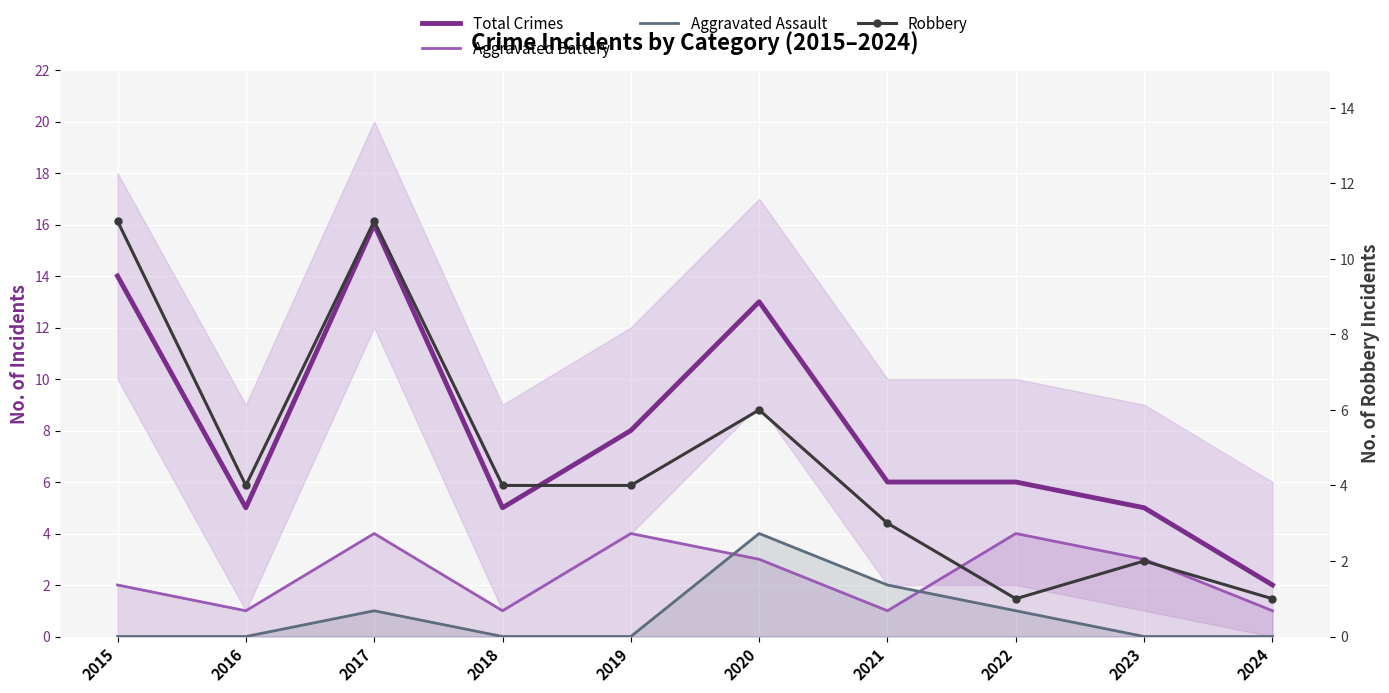

How many values in Aggravated Assault are above zero?

4